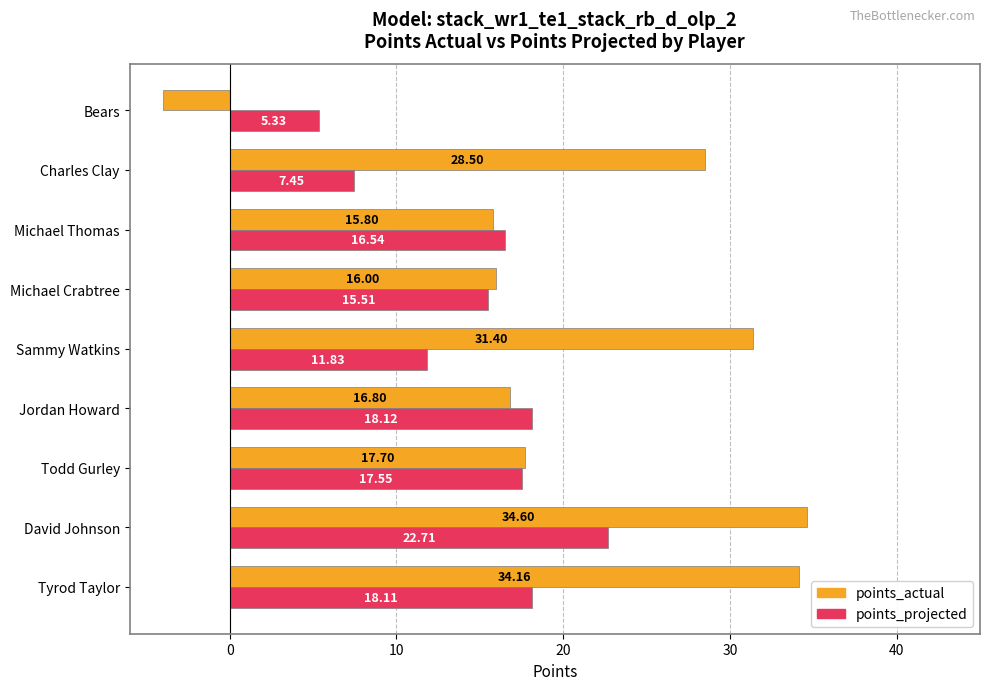

Count the number of categories in the chart.

9